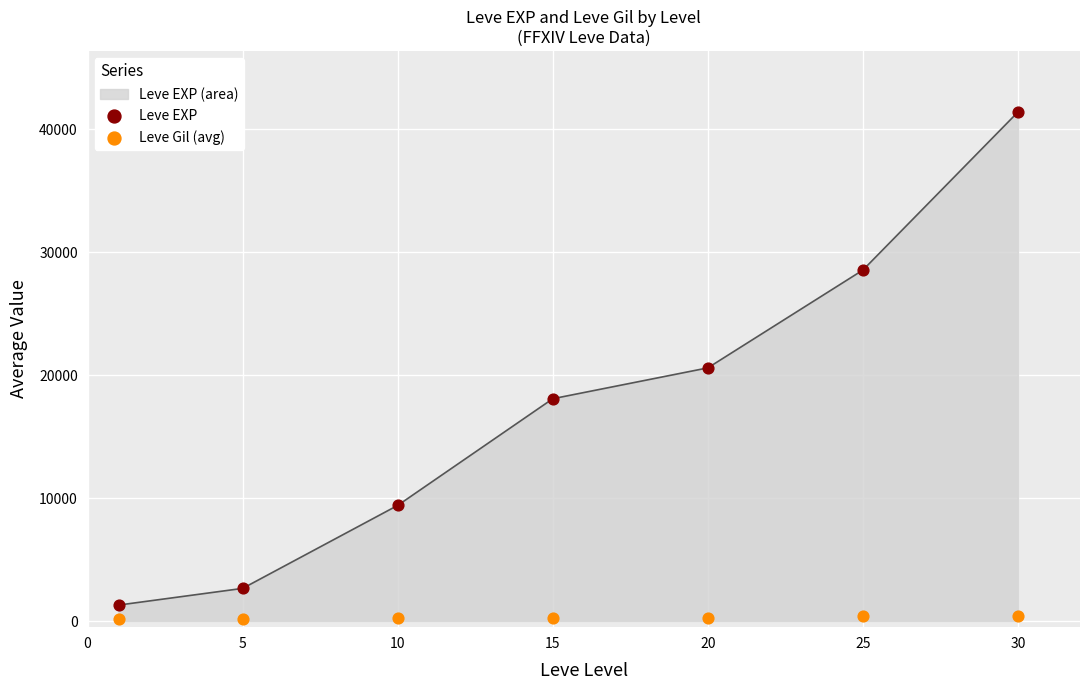

The value of Leve EXP (area) at 25 is 15107. True or false?

False